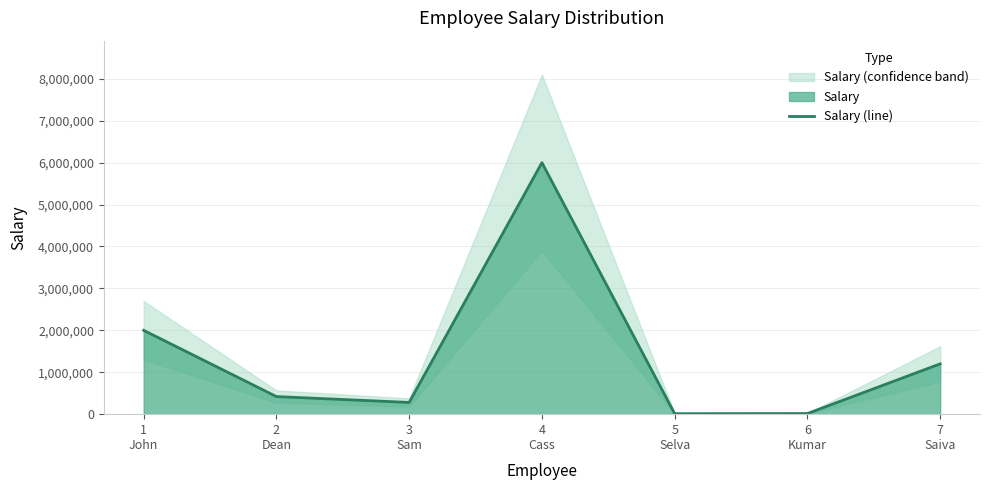

Read the value at 1
John.

2000000